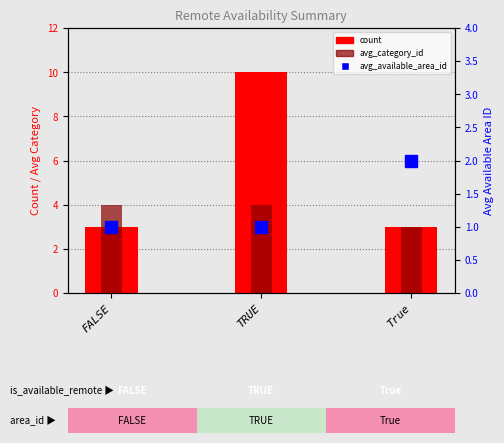

List the labels in order of avg_category_id value, largest first.

FALSE, TRUE, True